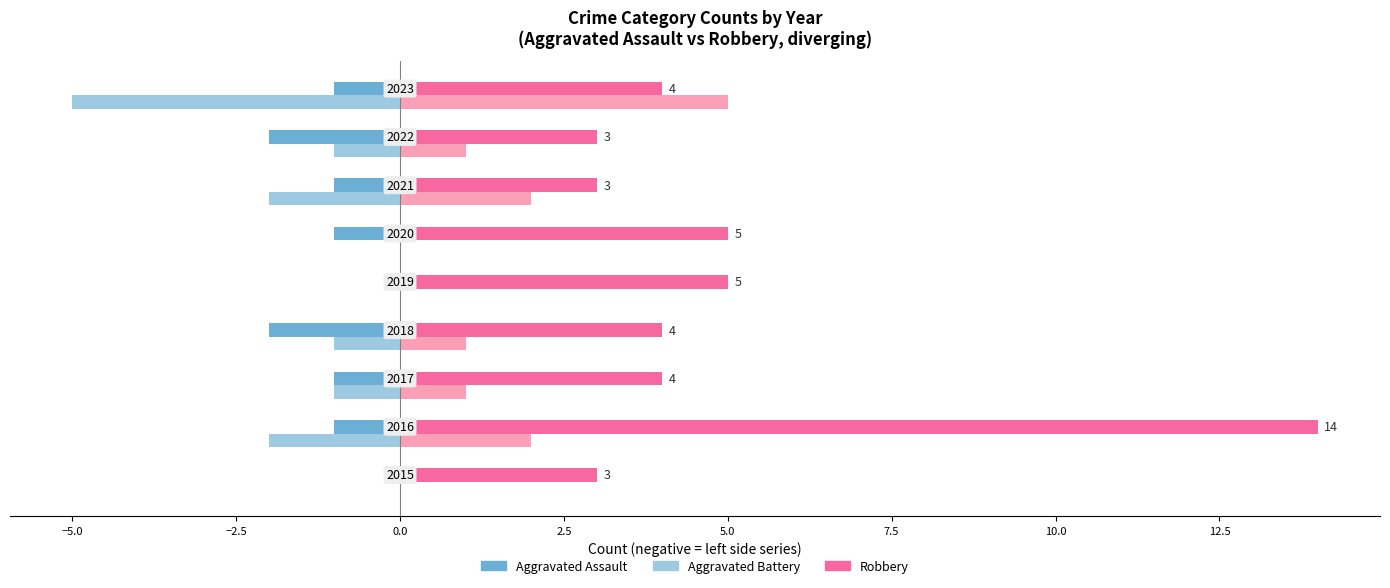

Reading left to right, list all the values displayed in this chart.

Aggravated Assault: 0	-1	-1	-2	0	-1	-1	-2	-1
Robbery: 3	14	4	4	5	5	3	3	4
Aggravated Battery: 0	-2	-1	-1	0	0	-2	-1	-5